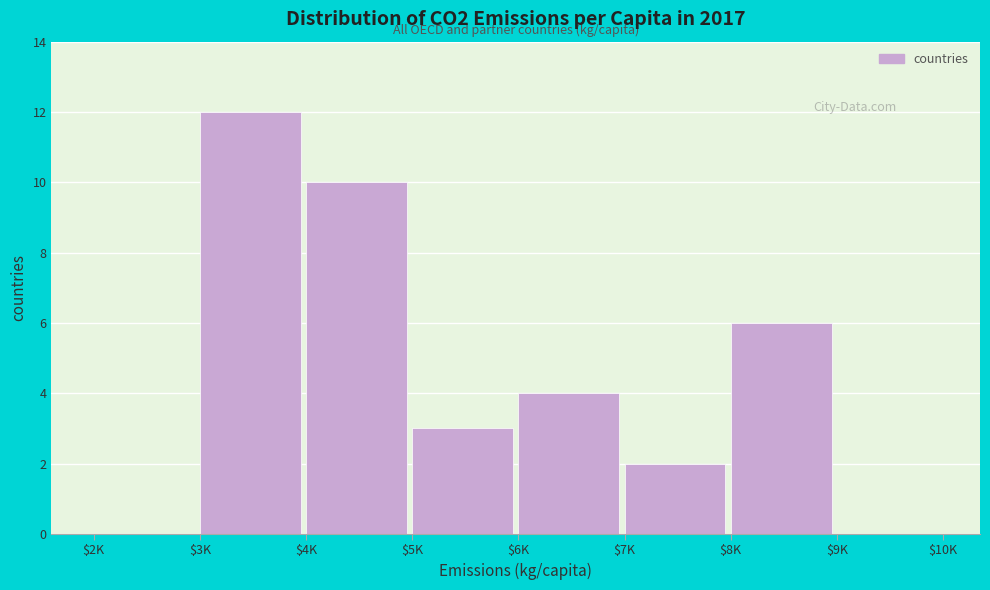

True or false: the data shows 6 at $8K.

True